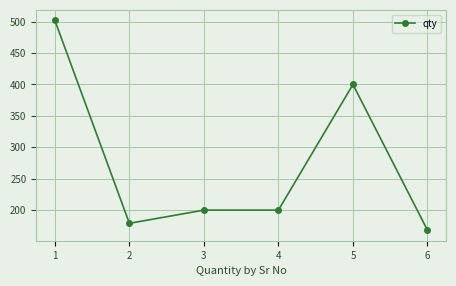

Does the chart have visible grid lines?

Yes